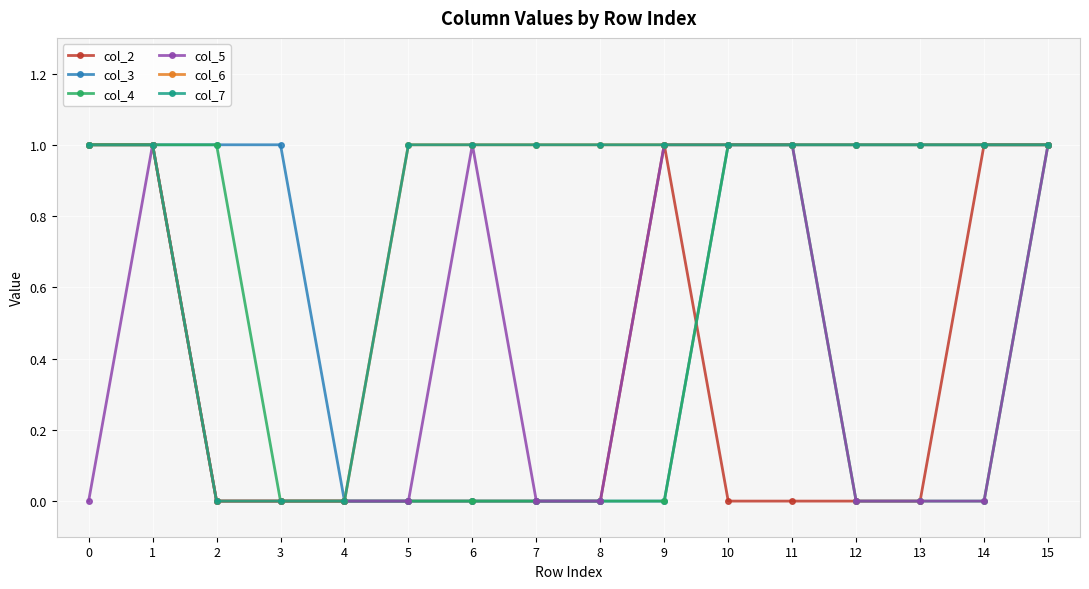

Is this an area chart (filled region under the line)?

No